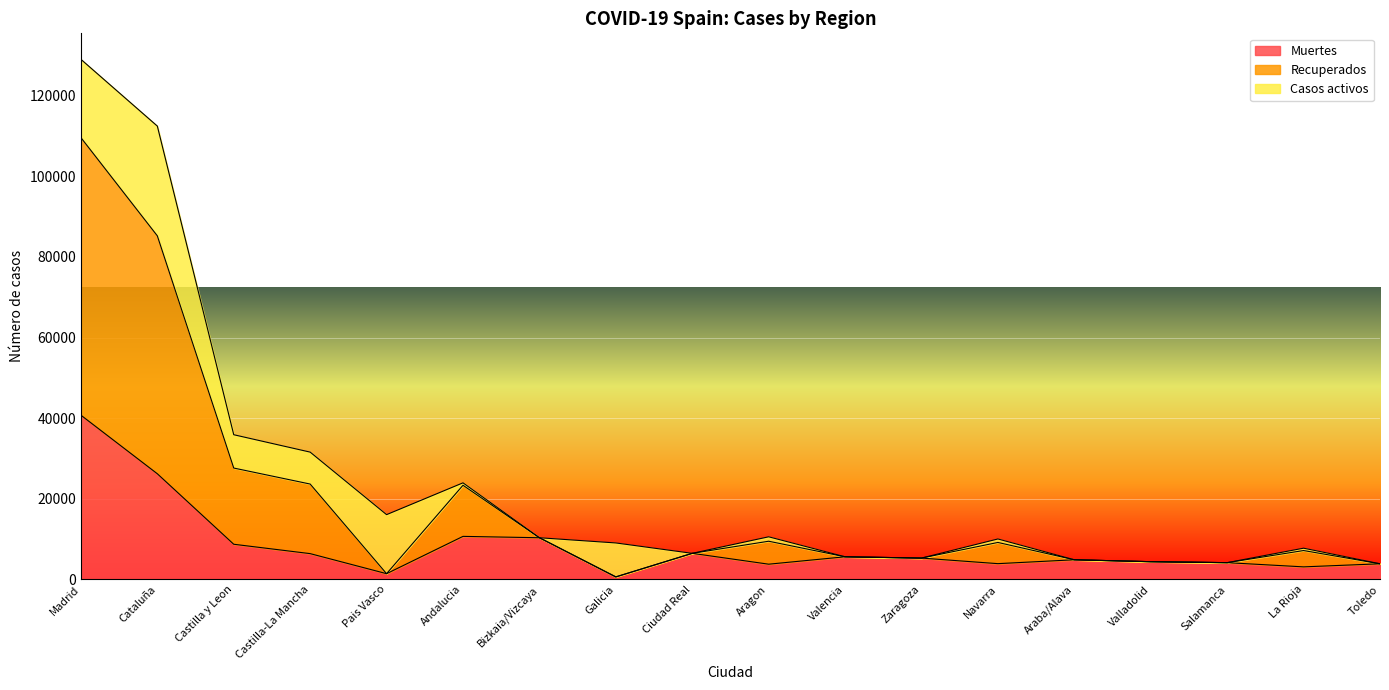

What is the difference between the second highest and minimum values in the Muertes series?

25599